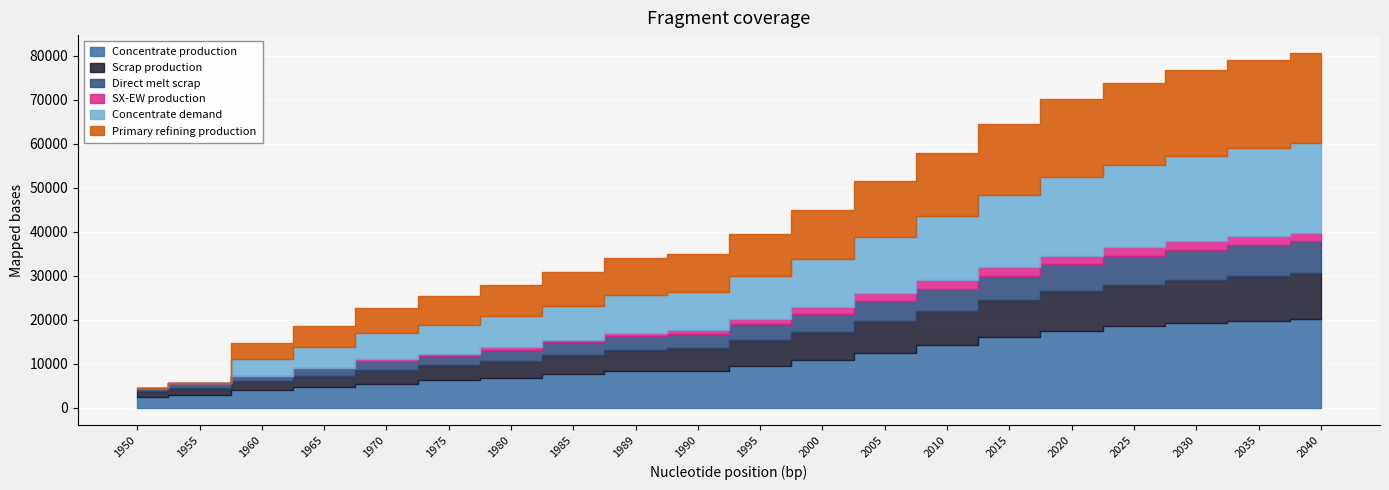

Which has a higher value, 1989 or 2040?

2040